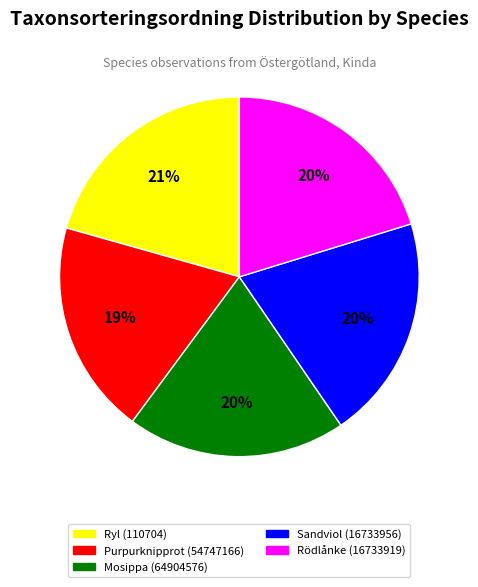

Is the sum of Purpurknipprot (54747166) and Rödlånke (16733919) greater than half?

No